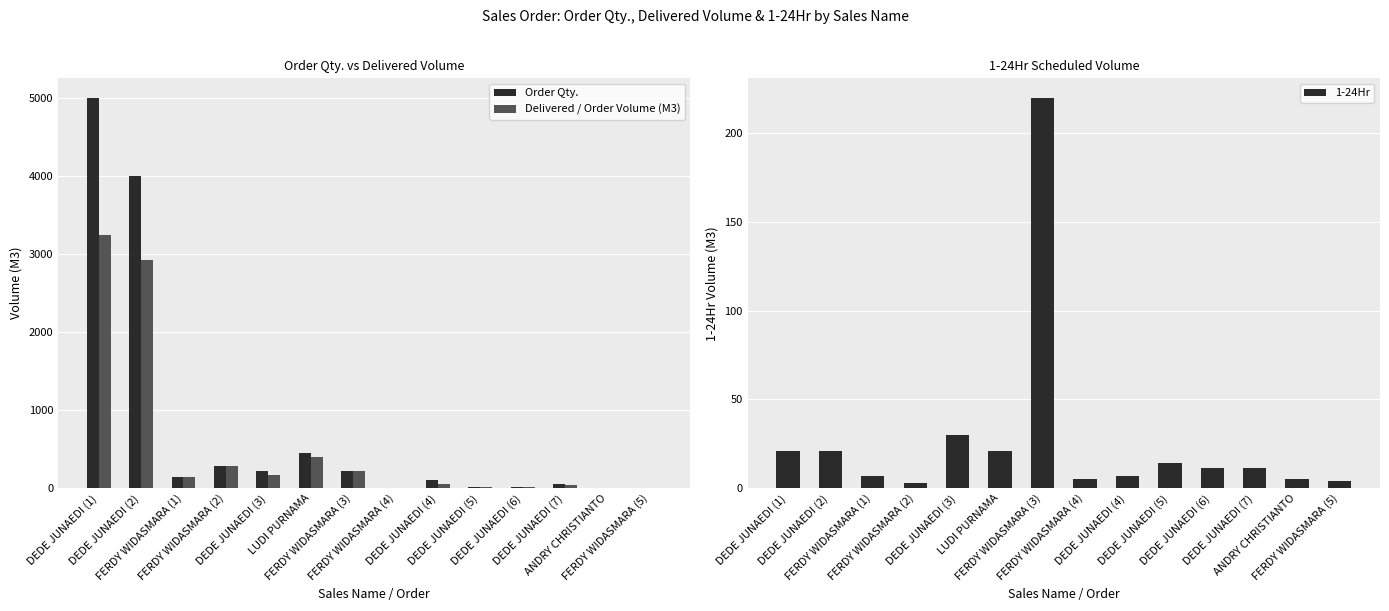

What is the approximate value of Delivered / Order Volume (M3) at FERDY WIDASMARA (2)?

280.0